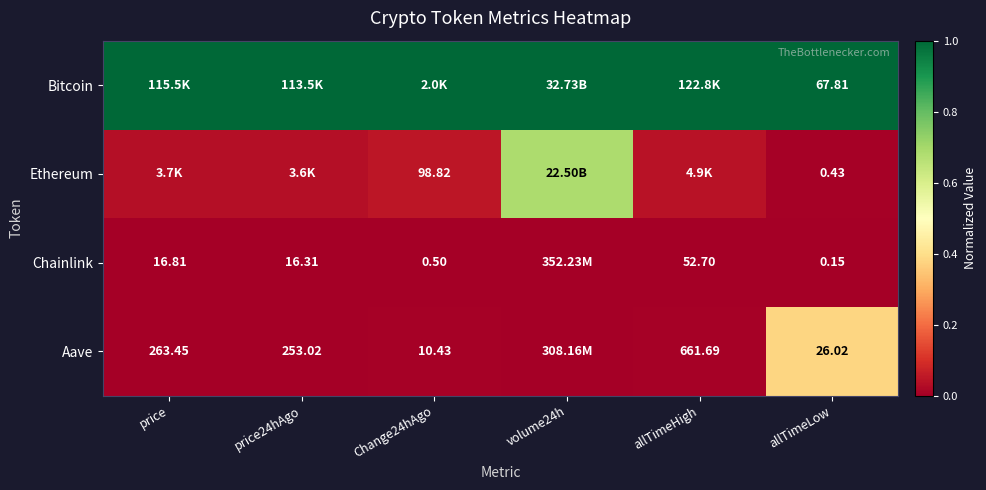

At allTimeLow, list the series in order from largest to smallest.

Bitcoin, Aave, Ethereum, Chainlink